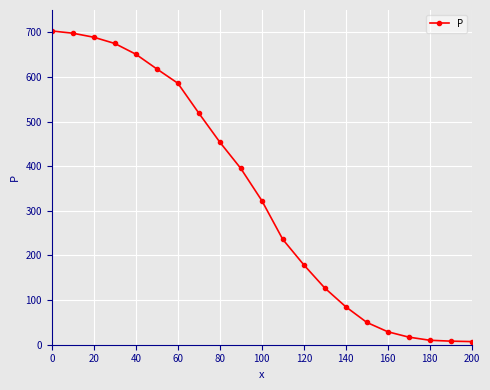

What is the greatest value displayed?

703